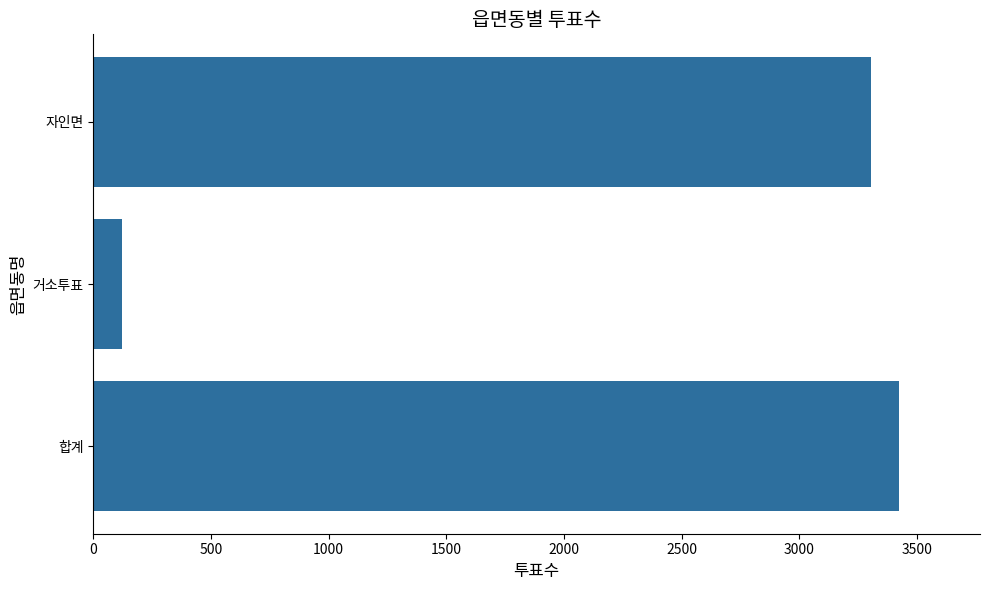

What is the smallest value displayed?

120